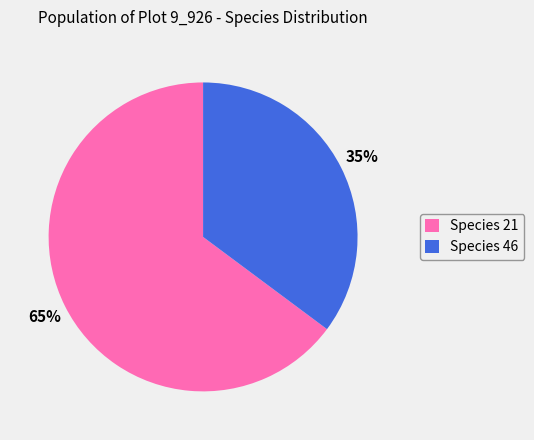

How many segments does this pie chart have?

2